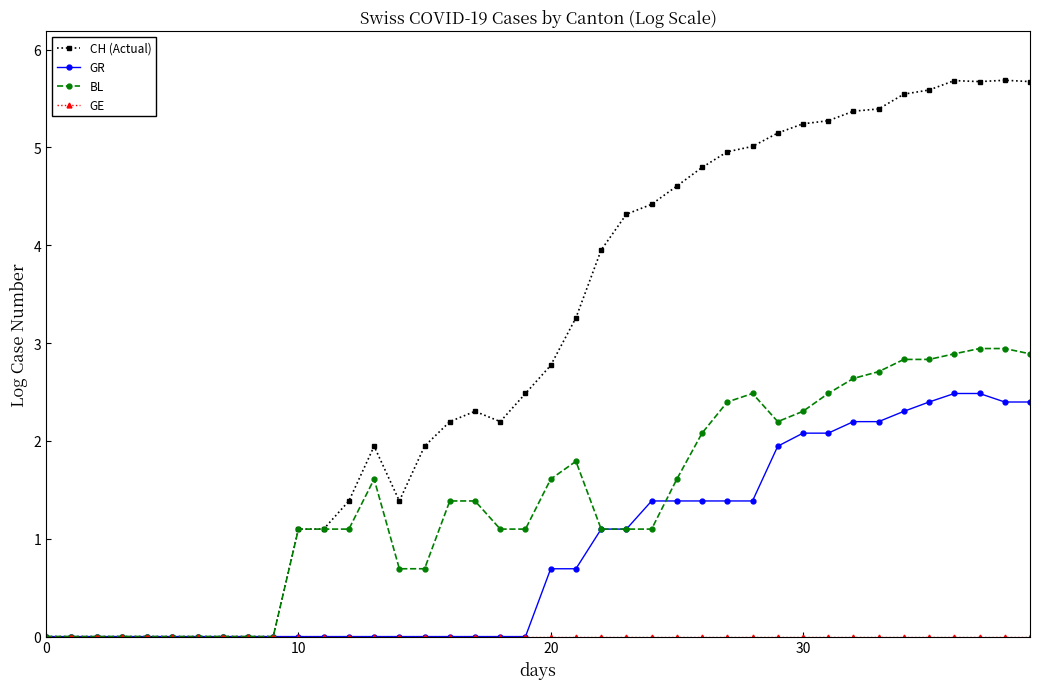

What is the highest value of the BL series?

2.9